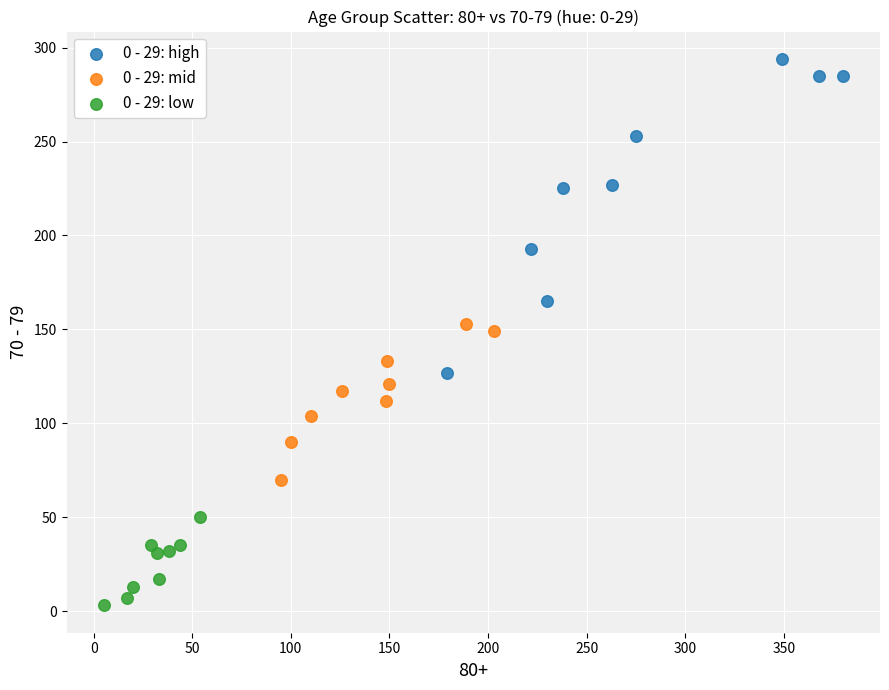

Which series reaches the minimum Y coordinate?

0 - 29: low